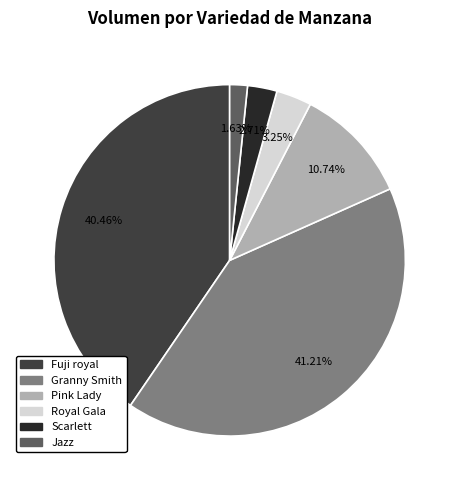

What percentage is the Pink Lady slice, to the nearest percent?

11%